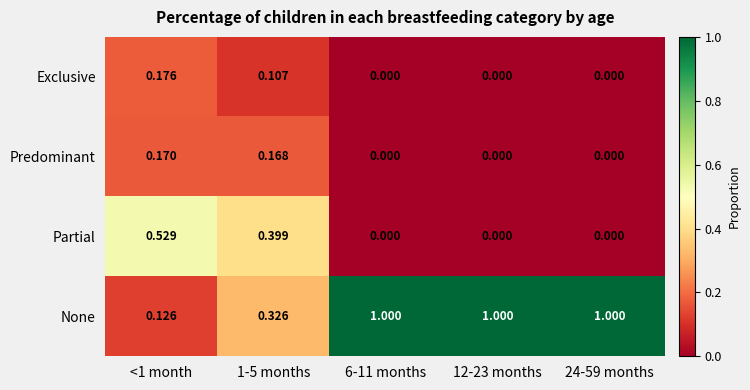

Between 1-5 months and 24-59 months, which series saw the biggest shift?

None